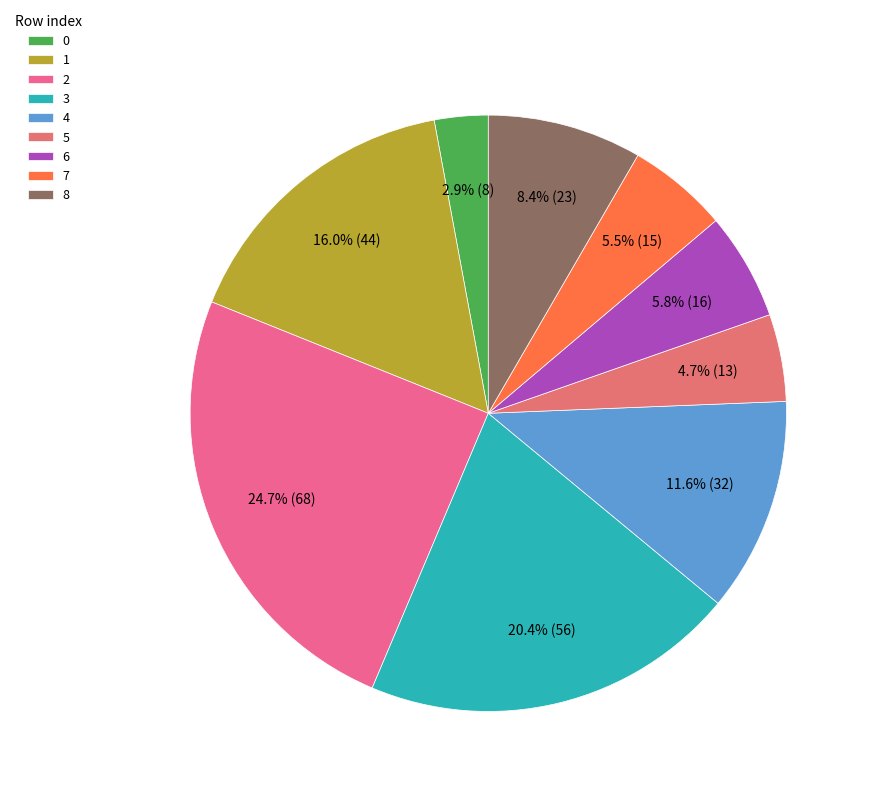

Combined, do 6 and 3 account for over 50%?

No